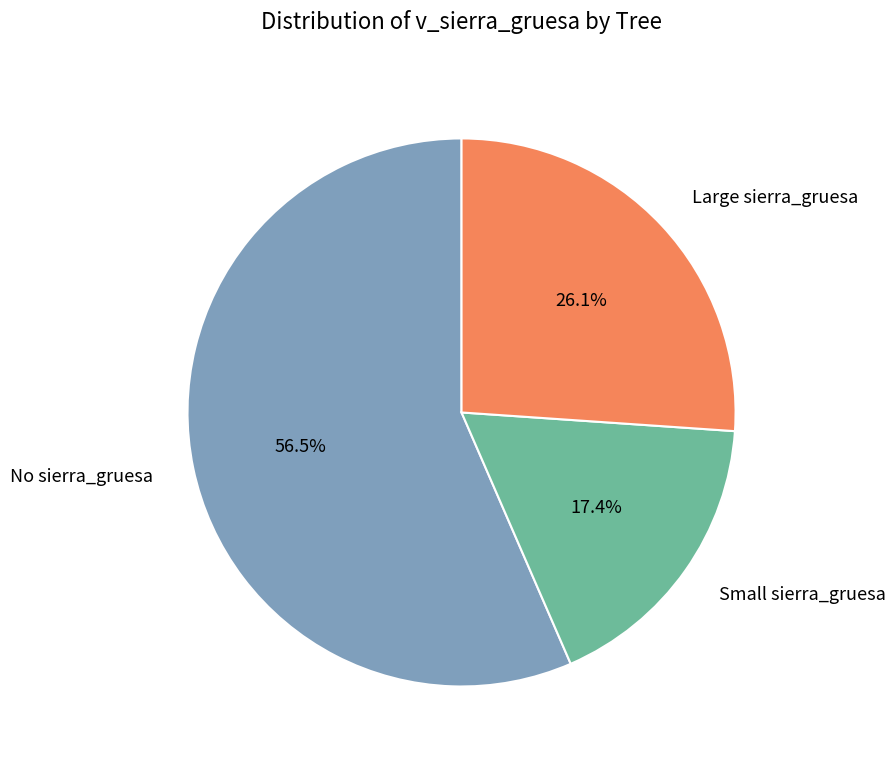

Rank the categories by value from highest to lowest.

No sierra_gruesa, Large sierra_gruesa, Small sierra_gruesa